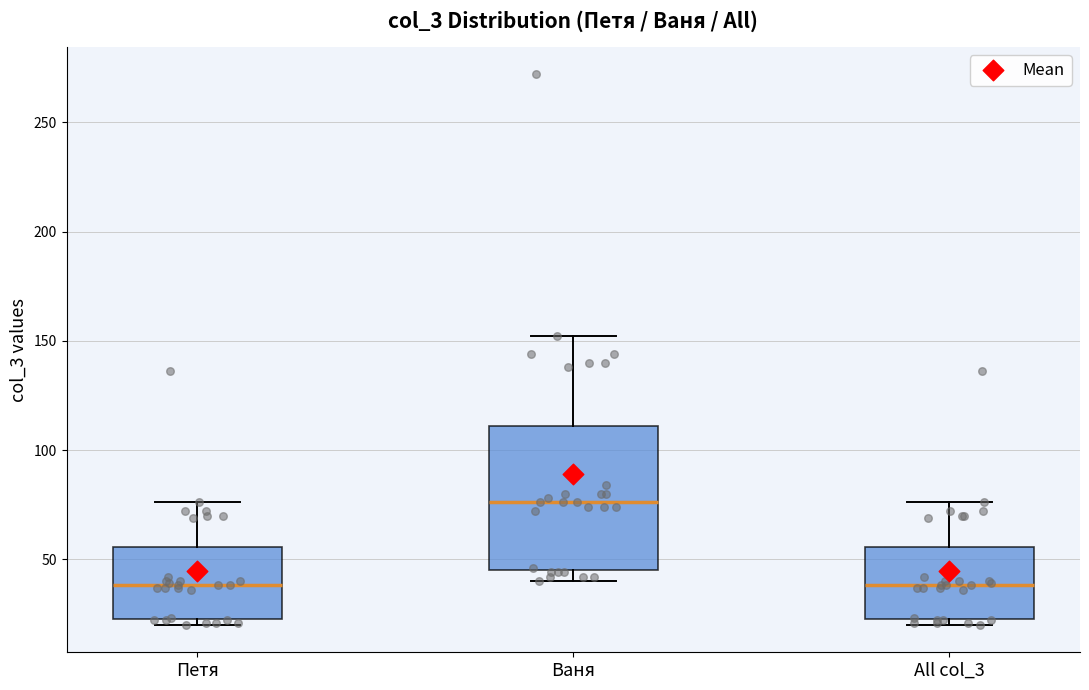

Where is the upper edge of the box for Петя on the y-axis? The values are not printed on the chart, so give them approximately, as read against the axis.

55